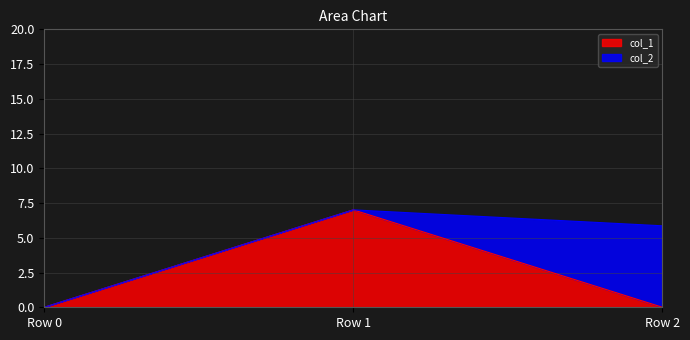

Which category has the lowest value across all series?

Row 0